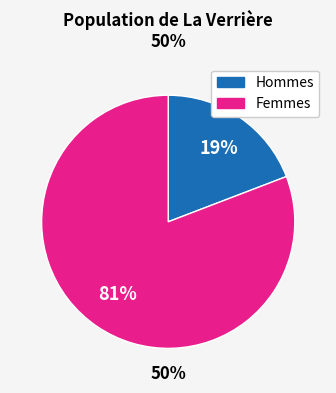

To the nearest percent, what is the difference between the largest and smallest slice percentages?

62%